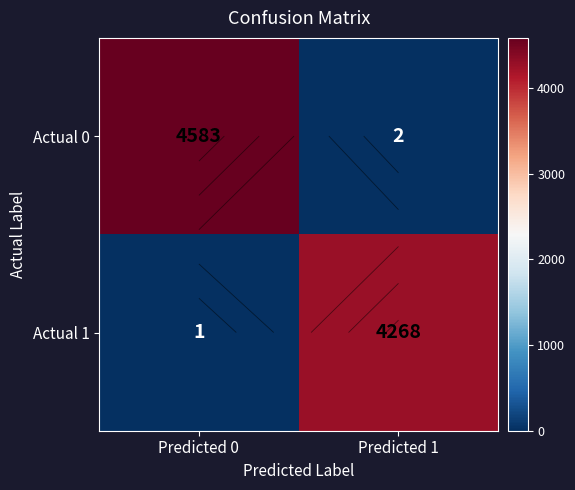

Which category has the highest value across all series?

Predicted 0